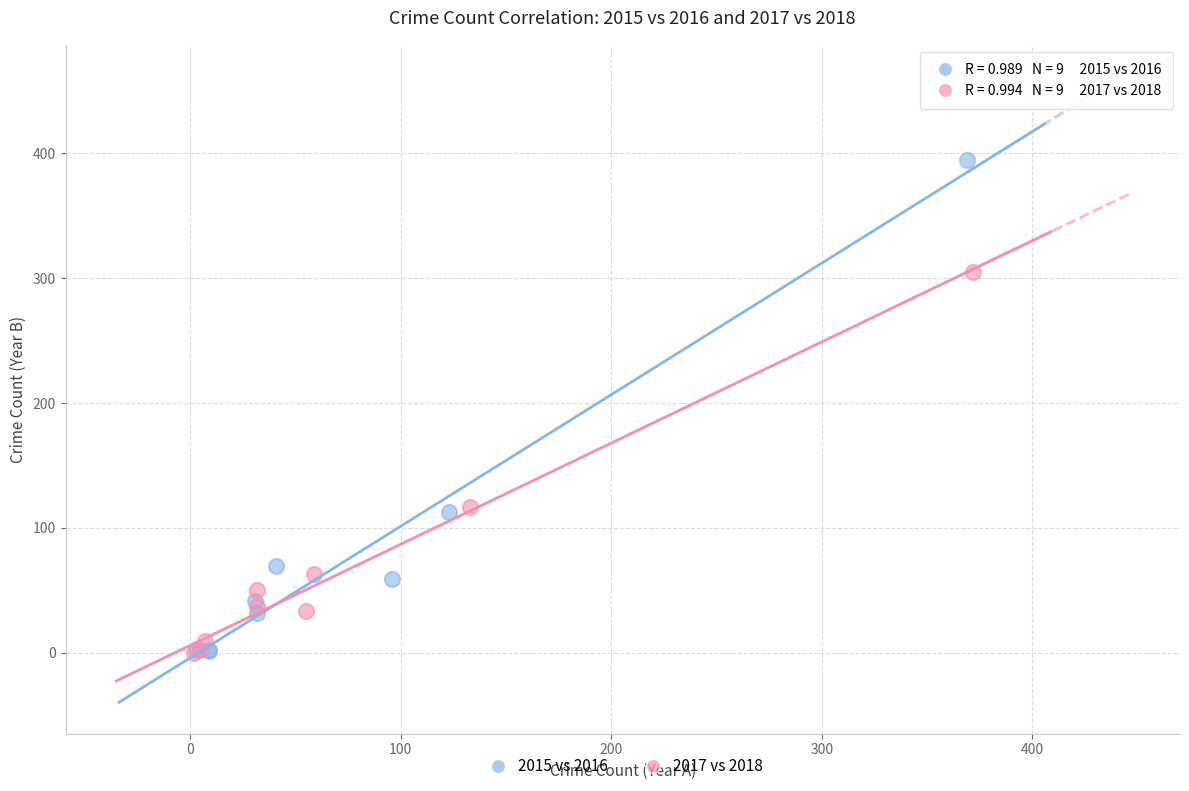

Which series contains the highest Y value?

2015 vs 2016